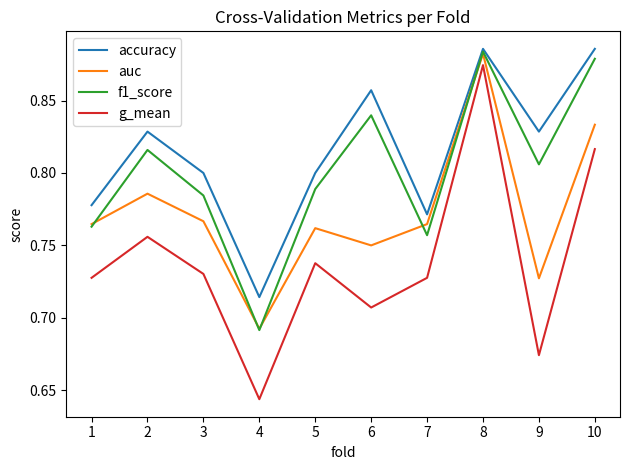

What are all the series names shown in the legend?

accuracy, auc, f1_score, g_mean